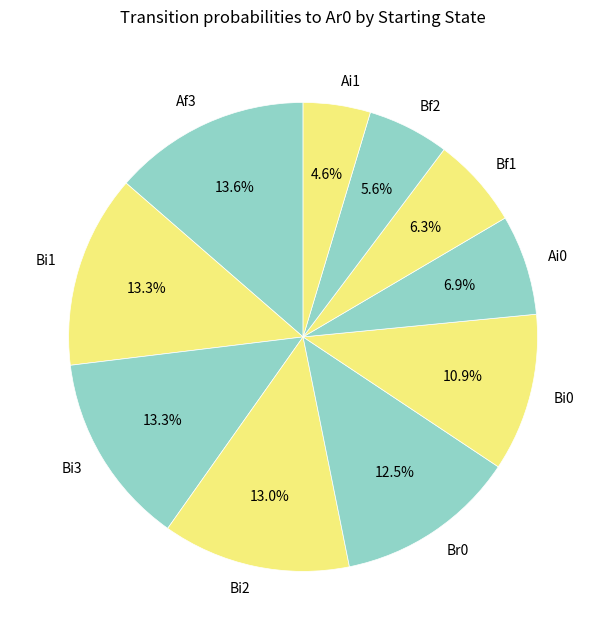

Between Af3 and Bf1, which is larger?

Af3